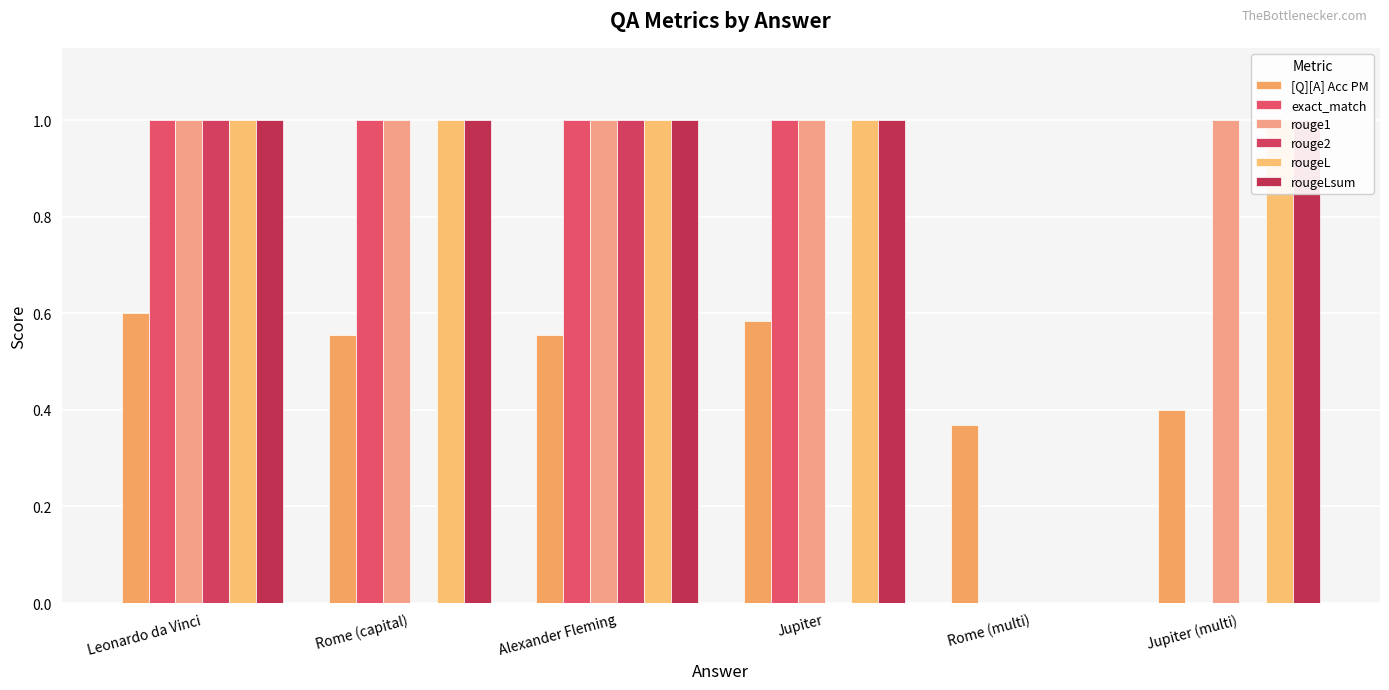

Reading left to right, list all the values displayed in this chart.

[Q][A] Acc PM: 0.6	0.6	0.6	0.6	0.4	0.4
exact_match: 1.0	1.0	1.0	1.0	0.0	0.0
rouge1: 1.0	1.0	1.0	1.0	0.0	1.0
rouge2: 1.0	0.0	1.0	0.0	0.0	0.0
rougeL: 1.0	1.0	1.0	1.0	0.0	1.0
rougeLsum: 1.0	1.0	1.0	1.0	0.0	1.0